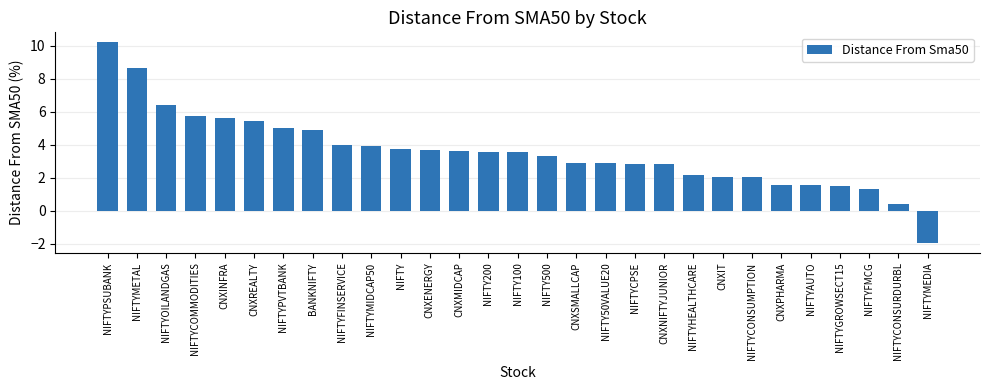

Count the number of categories in the chart.

29